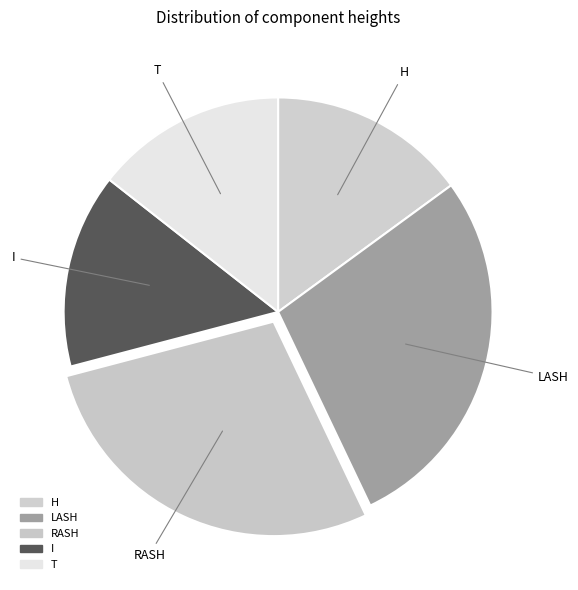

Combined, do RASH and T account for over 50%?

No